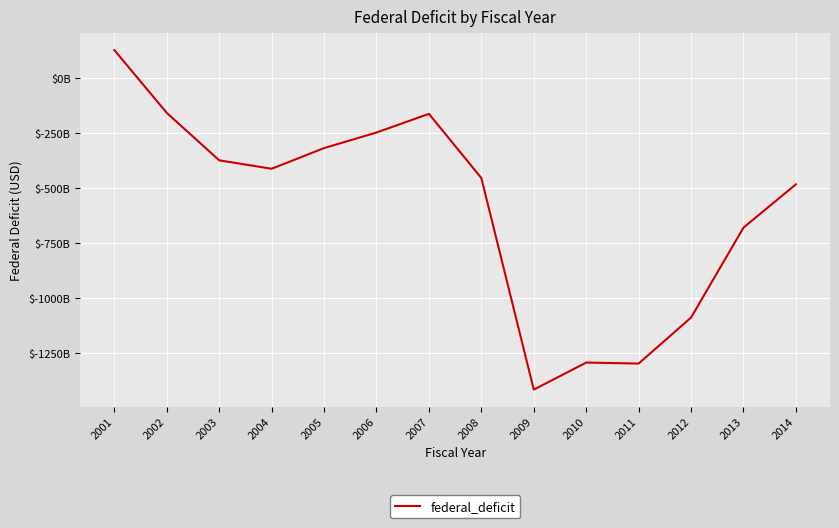

Does the chart display data point markers on the line(s)?

No